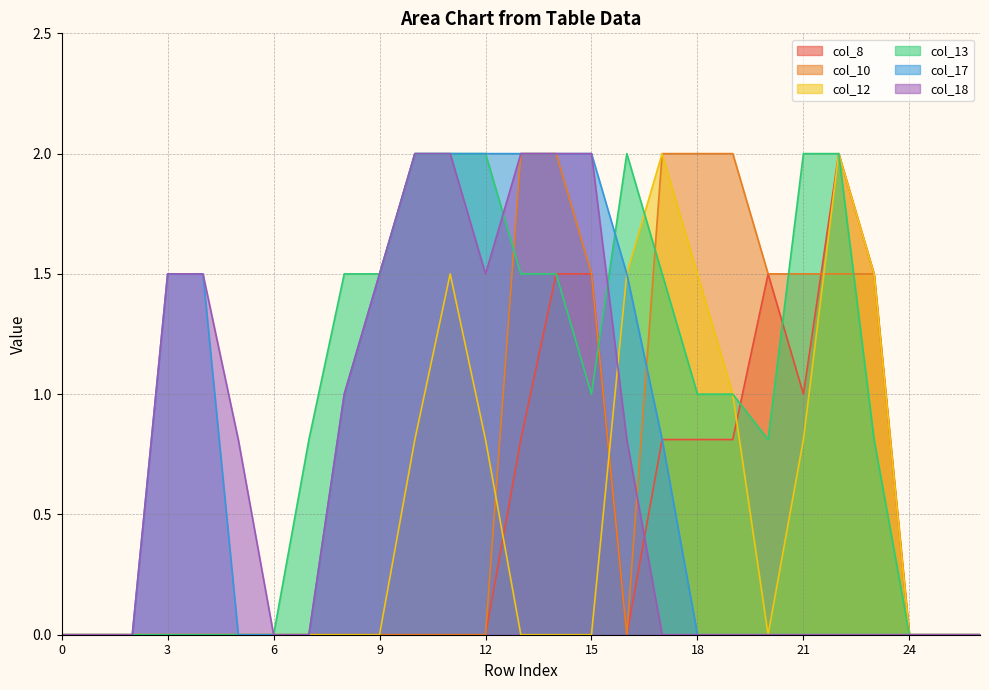

The col_10 series shows 0.6 at 23. True or false?

False